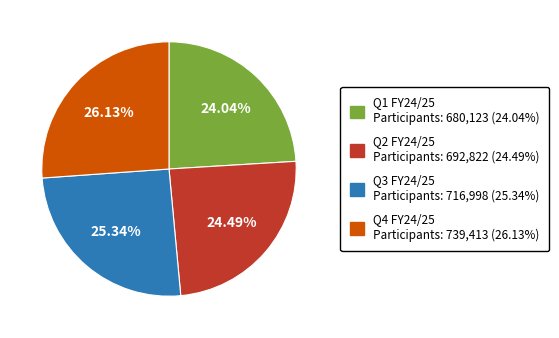

Which category has the biggest portion of the pie?

Q4 FY24/25